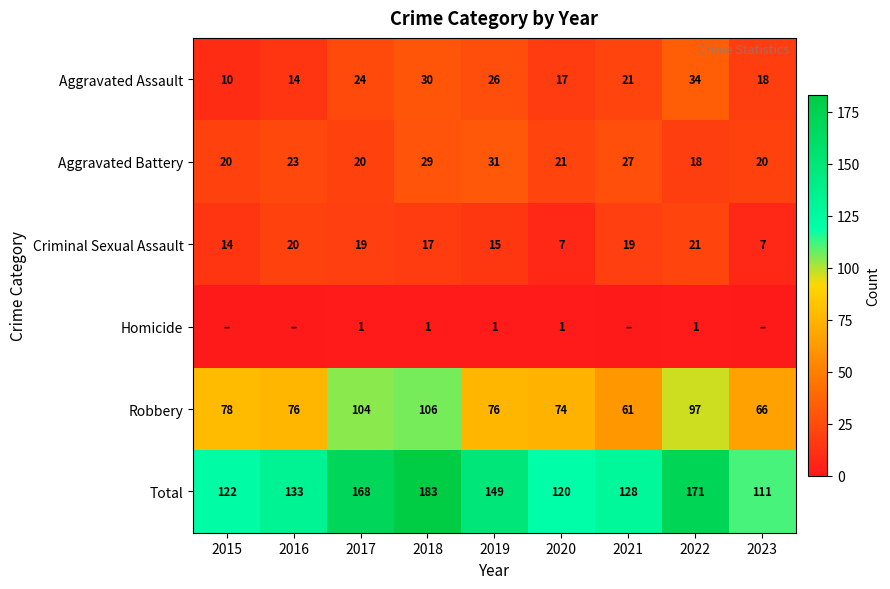

Is the value of Aggravated Assault at 2015 greater than the value of Total at 2023?

No